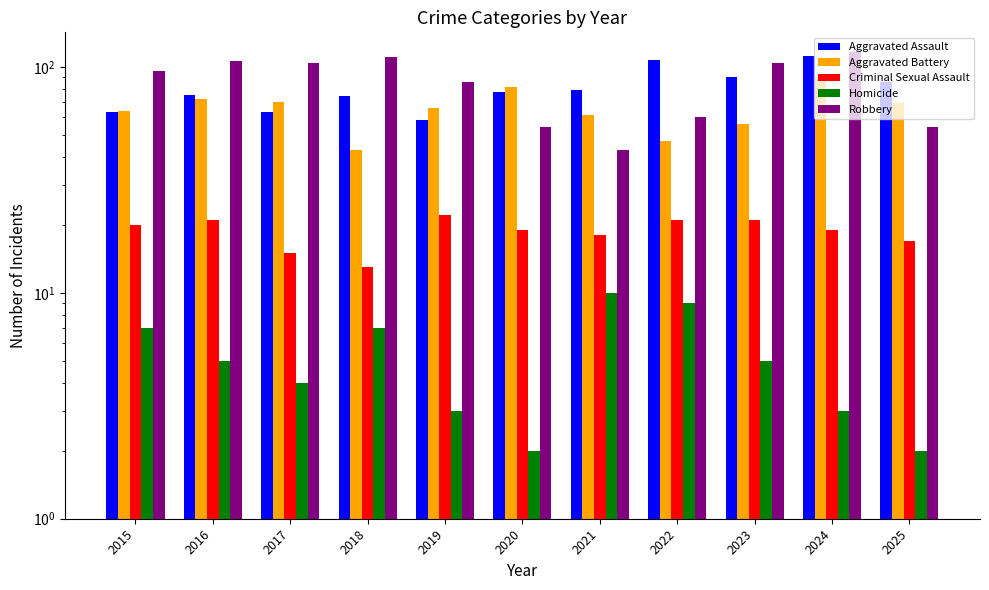

What is the difference between the Robbery values at 2015 and 2016?

10